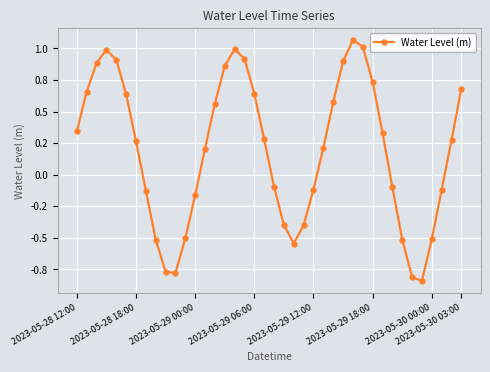

Does the chart have visible grid lines?

Yes